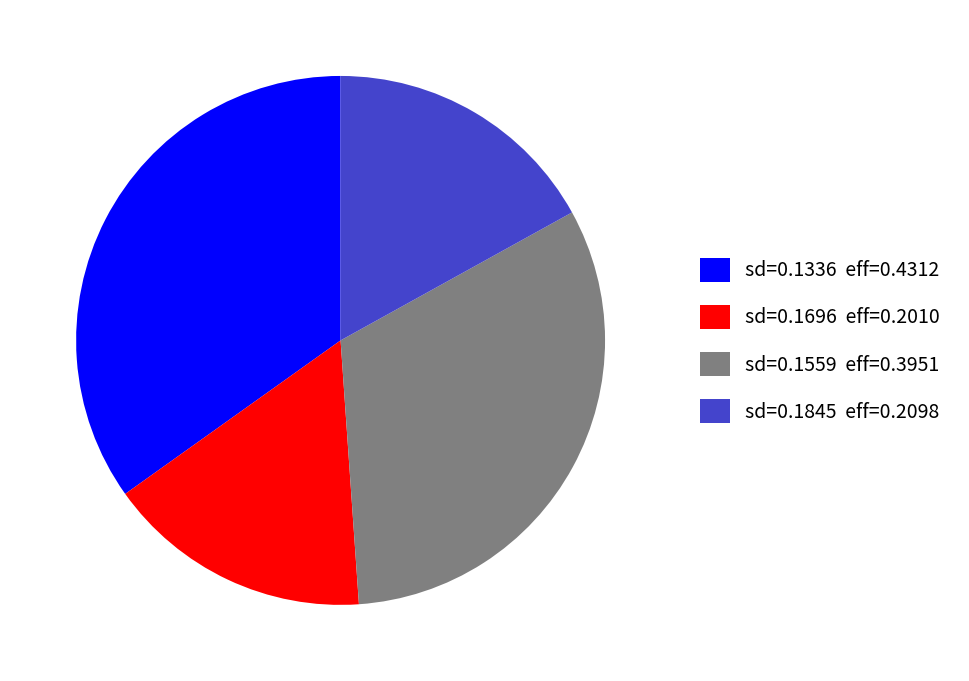

Is there a majority slice in this chart?

No